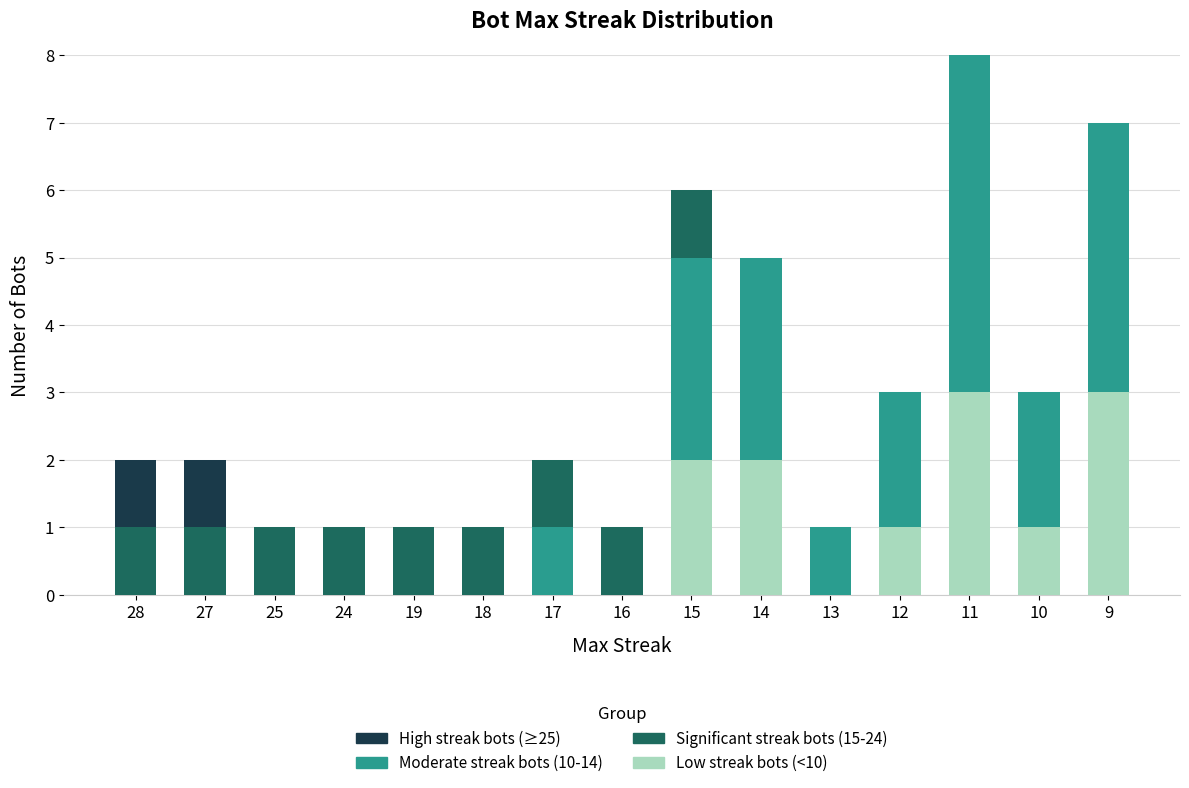

Are the bars grouped side by side (vs. stacked)?

No